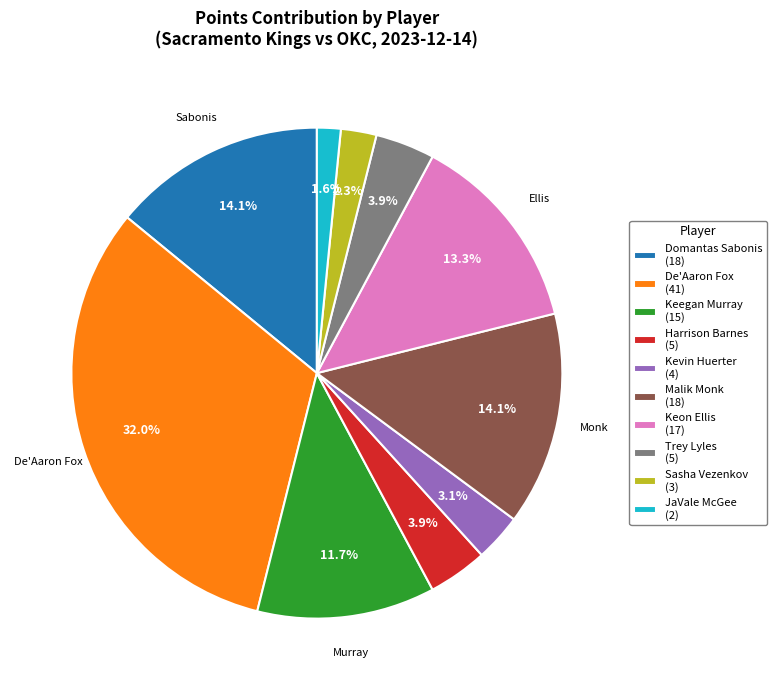

Which slice is the smallest?

JaVale McGee